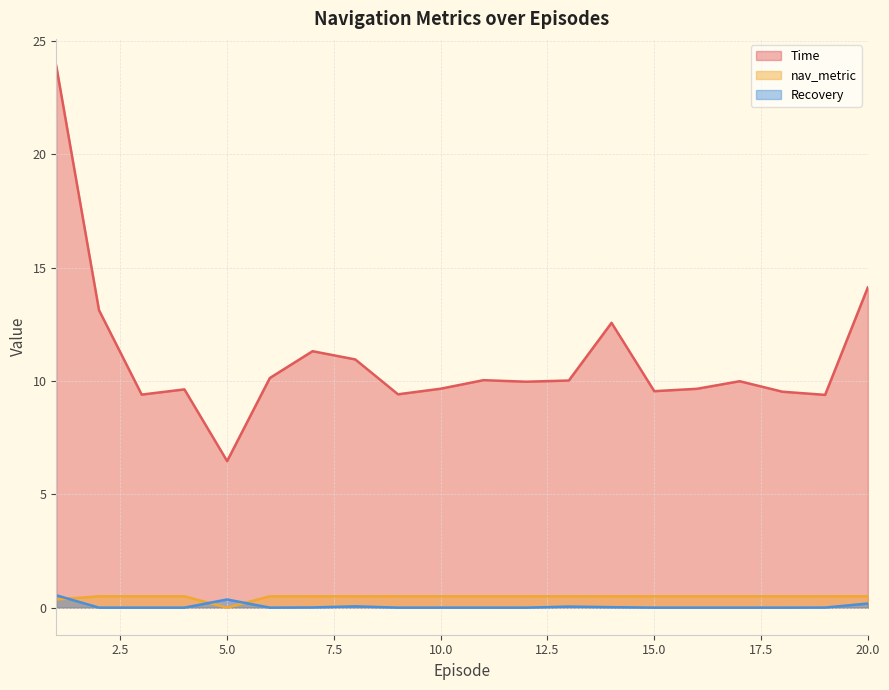

Reading left to right, transcribe all the data shown in this chart.

Time: 23.9	13.1	9.4	9.6	6.5	10.1	11.3	11.0	9.4	9.7	10.0	10.0	10.0	12.6	9.6	9.7	10.0	9.5	9.4	14.1
nav_metric: 0.4	0.5	0.5	0.5	0.0	0.5	0.5	0.5	0.5	0.5	0.5	0.5	0.5	0.5	0.5	0.5	0.5	0.5	0.5	0.5
Recovery: 0.5	0.0	0.0	0.0	0.4	0.0	0.0	0.1	0.0	0.0	0.0	0.0	0.0	0.0	0.0	0.0	0.0	0.0	0.0	0.2